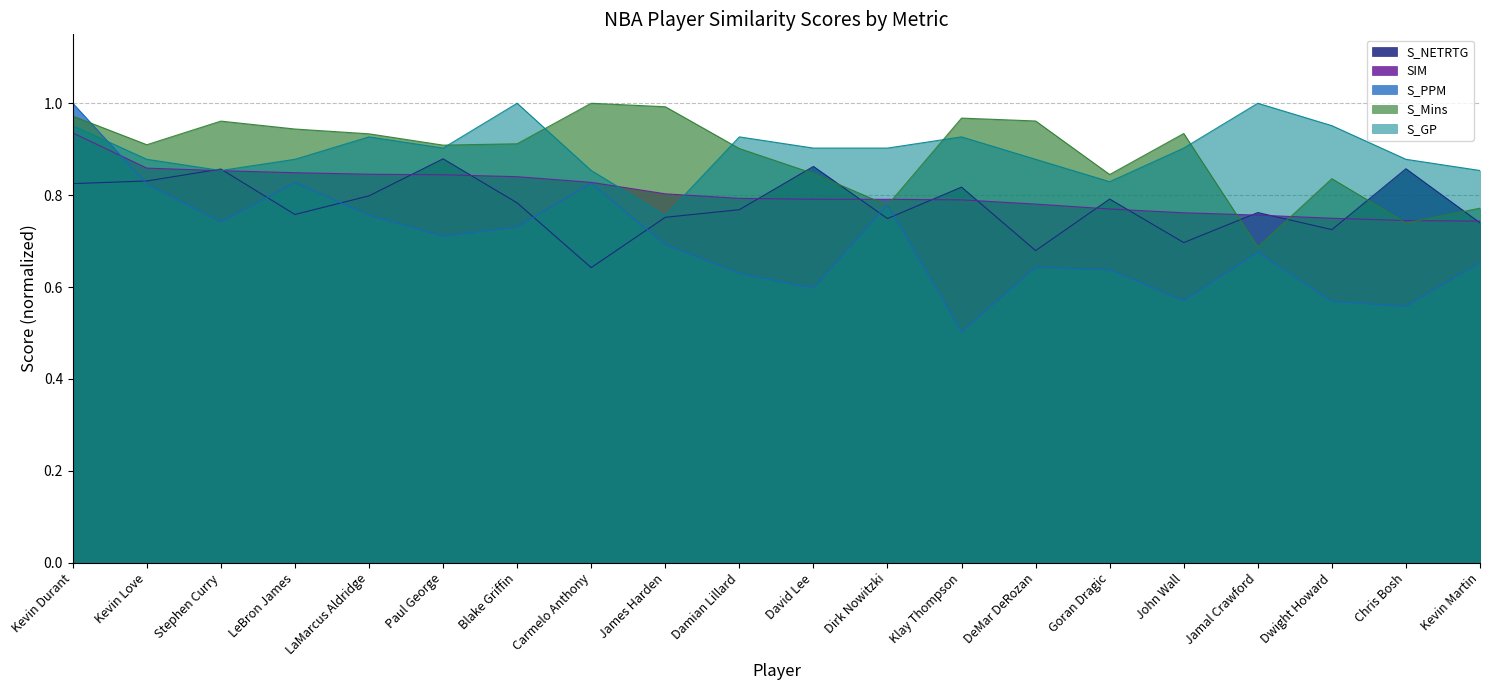

Where is the first local minimum for S_NETRTG?

LeBron James